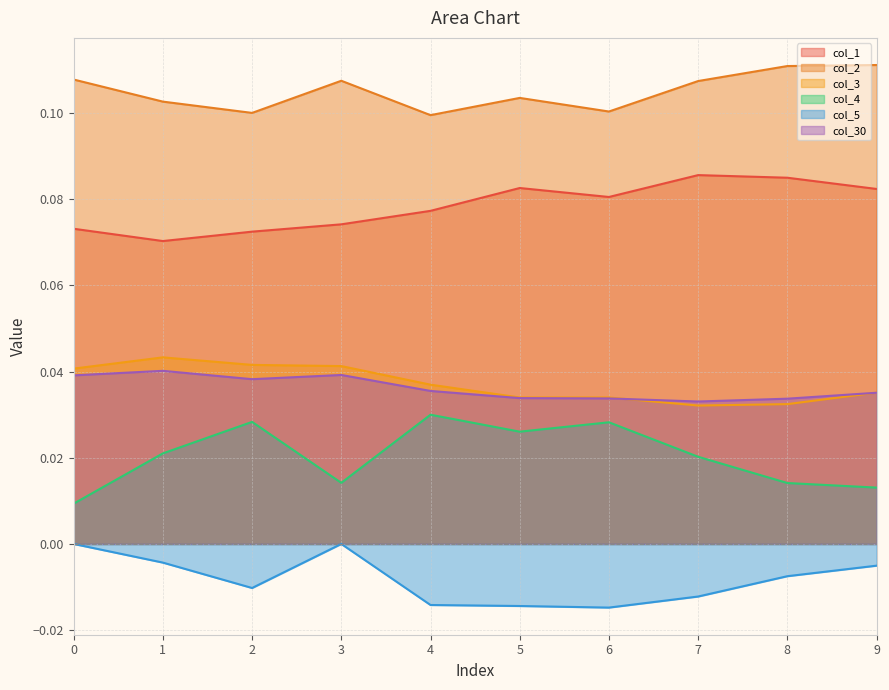

At how many categories does at least one series exceed 0?

10